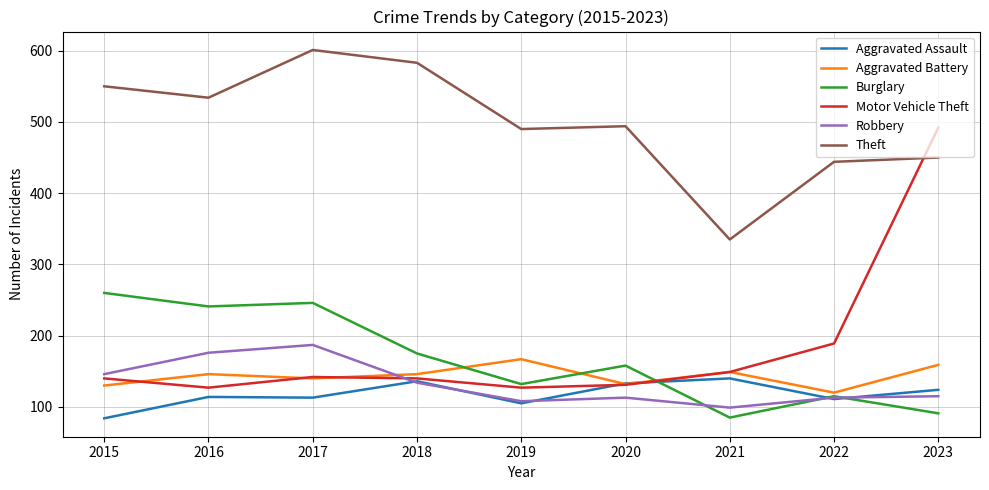

At which category does the chart reach its peak across all series?

2017